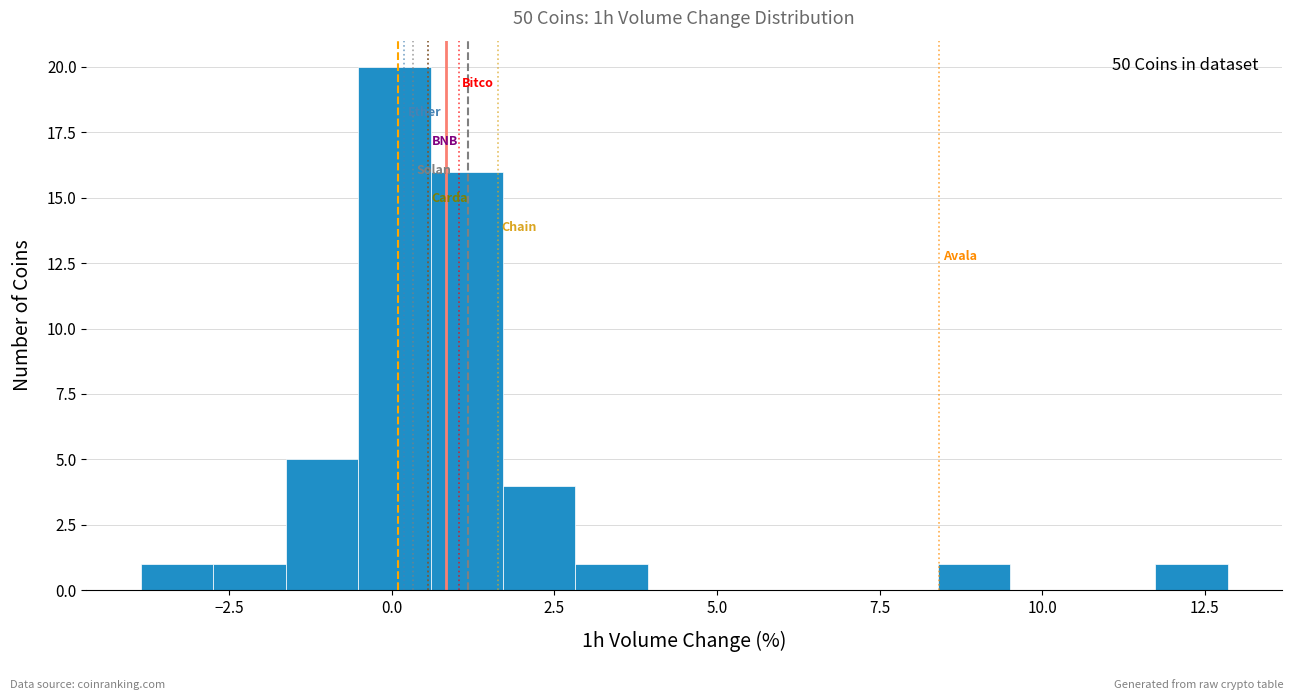

Read against the x-axis, roughly where is the centre of the tallest bar?

0.0